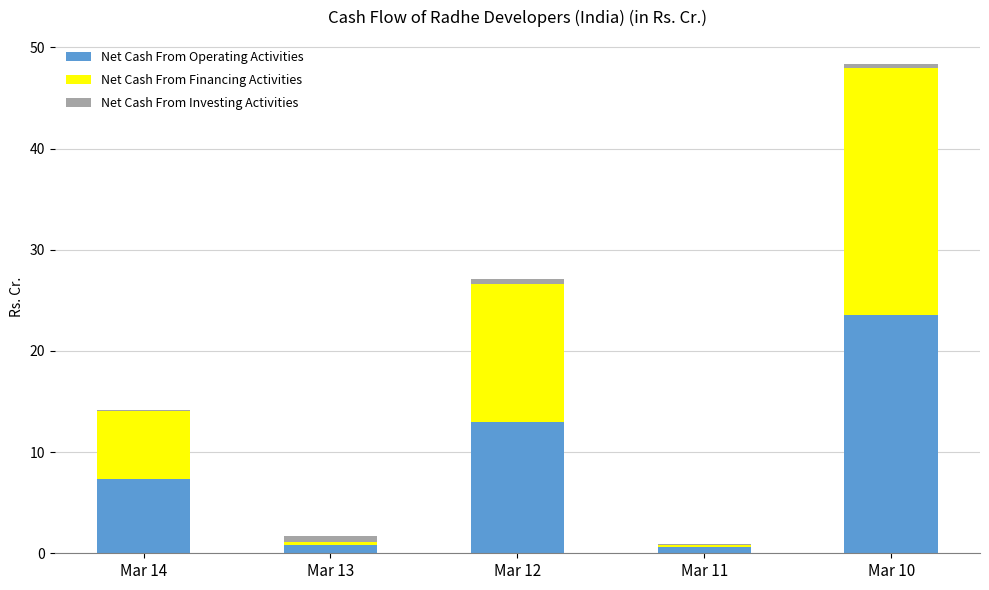

How many data points does each series have?

5